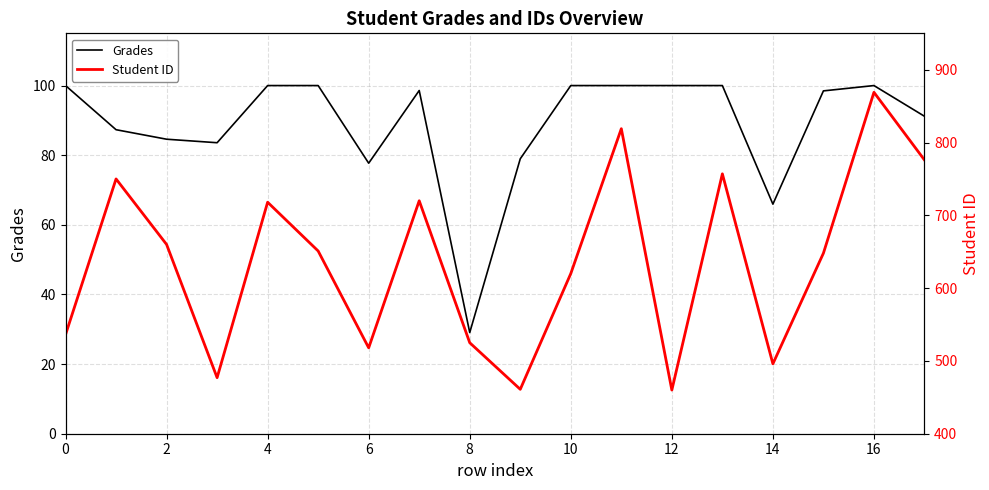

Which label corresponds to the largest value in the chart?

16